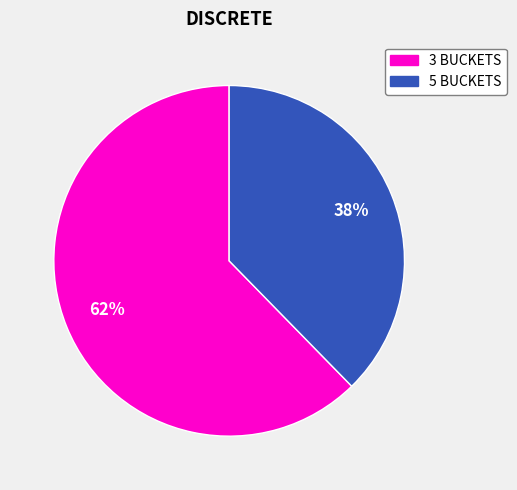

To the nearest percent, what portion does 3 BUCKETS represent?

62%